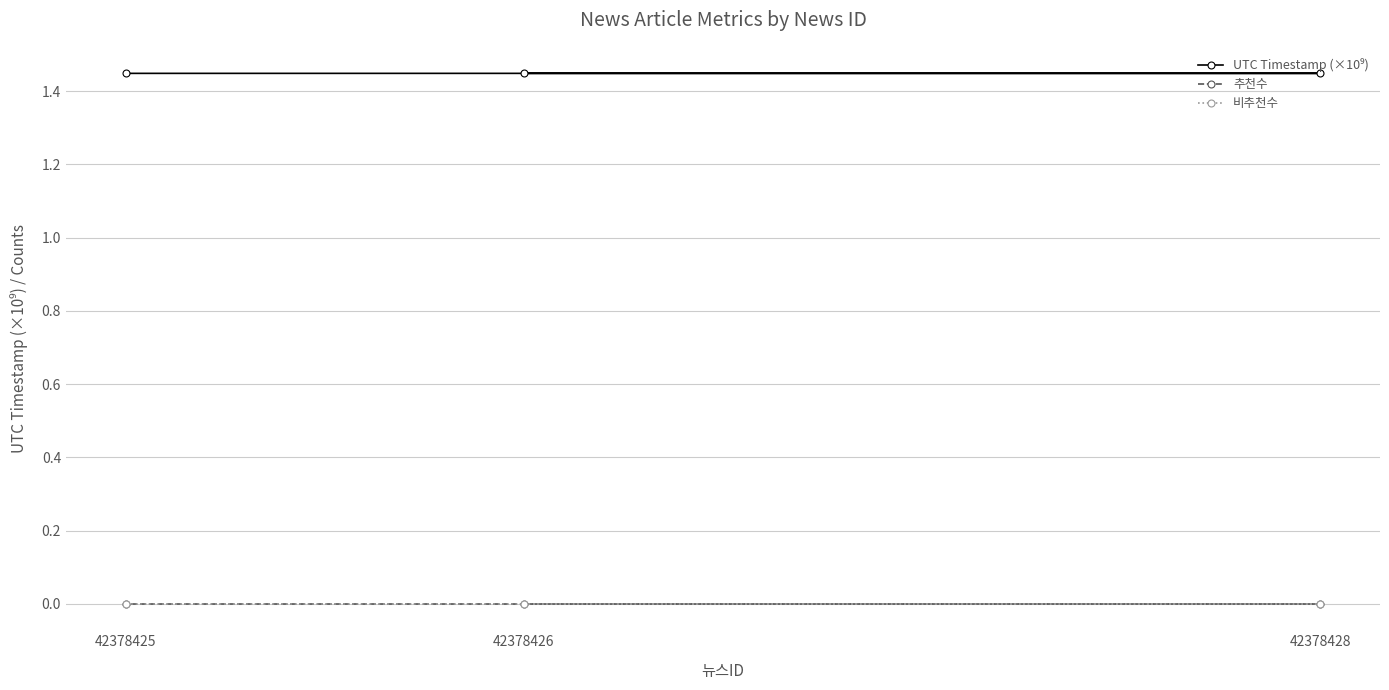

Between 42378426 and 42378428, which series saw the biggest shift?

UTC Timestamp (×10⁹)